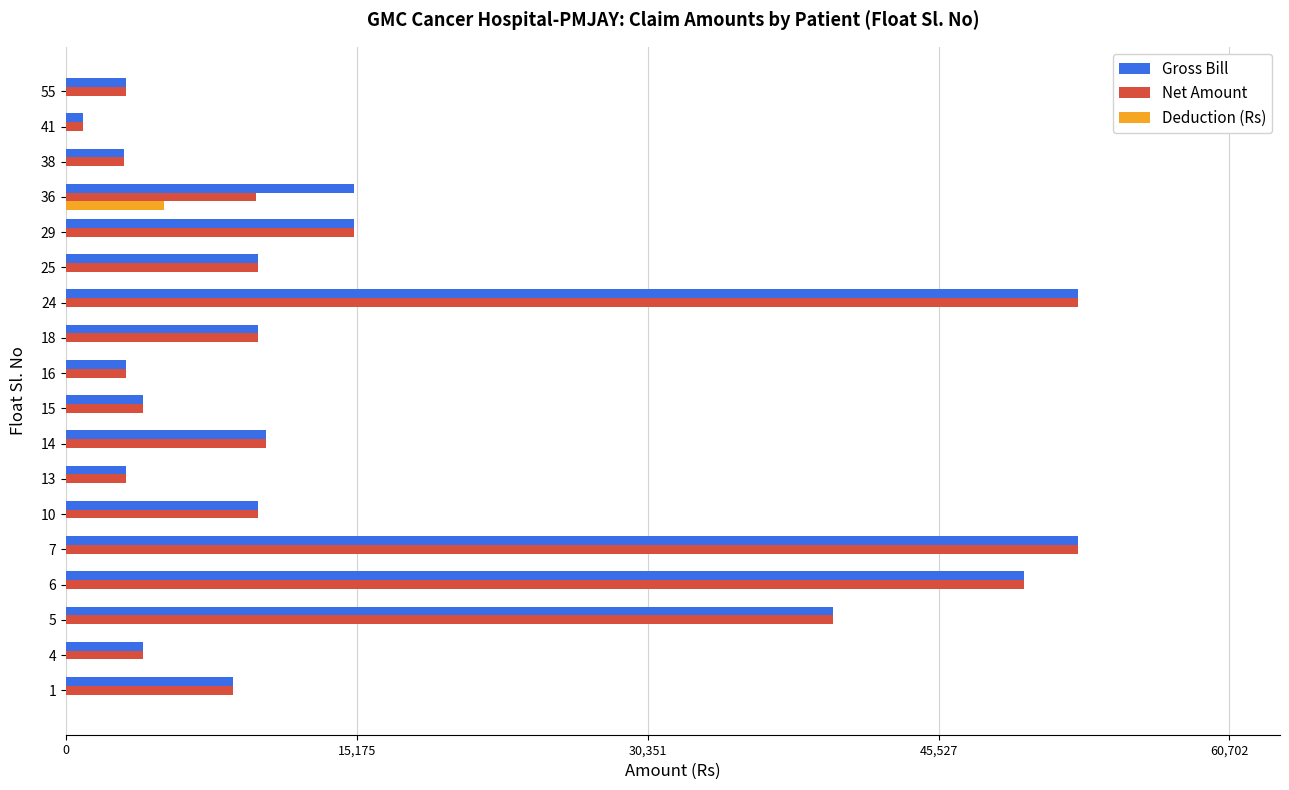

At which label is Net Amount closest to 26842?

29